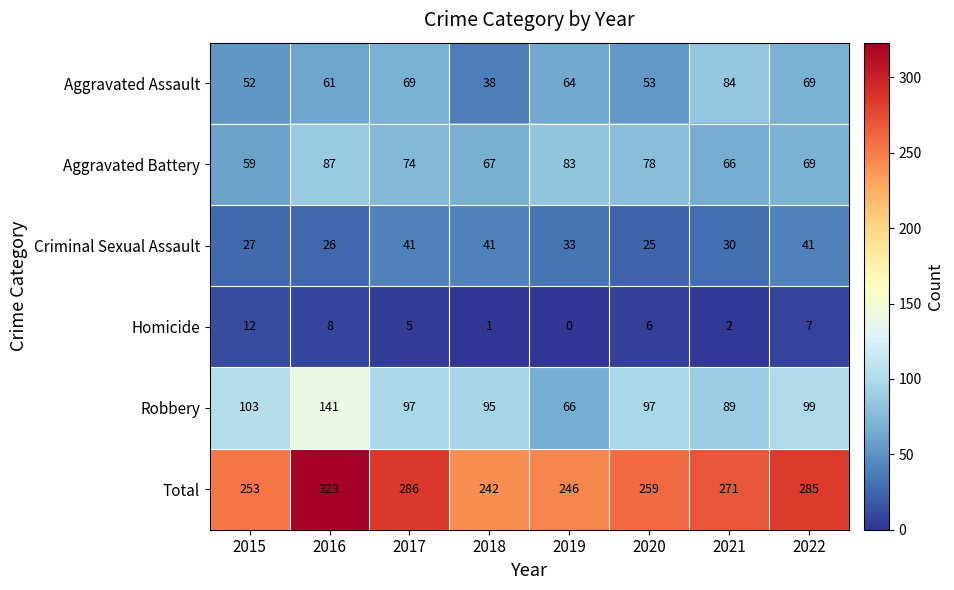

How many series are shown in this chart?

6